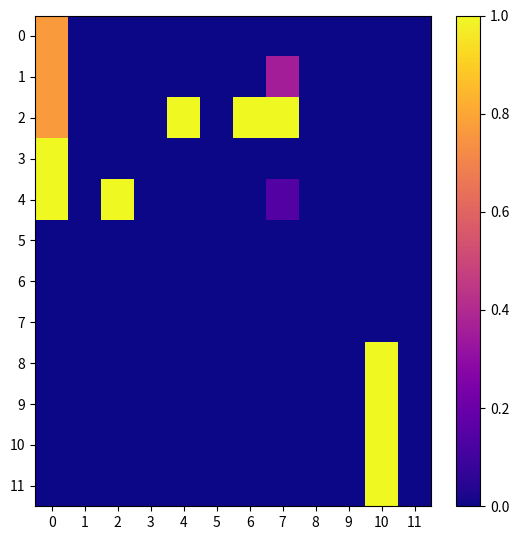

At 8, list the series in order from smallest to largest.

0, 1, 2, 3, 4, 5, 6, 7, 8, 9, 10, 11